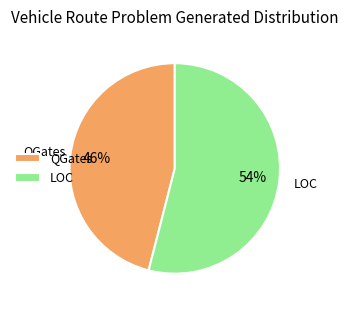

To the nearest percent, what is the difference between the largest and smallest slice percentages?

8%